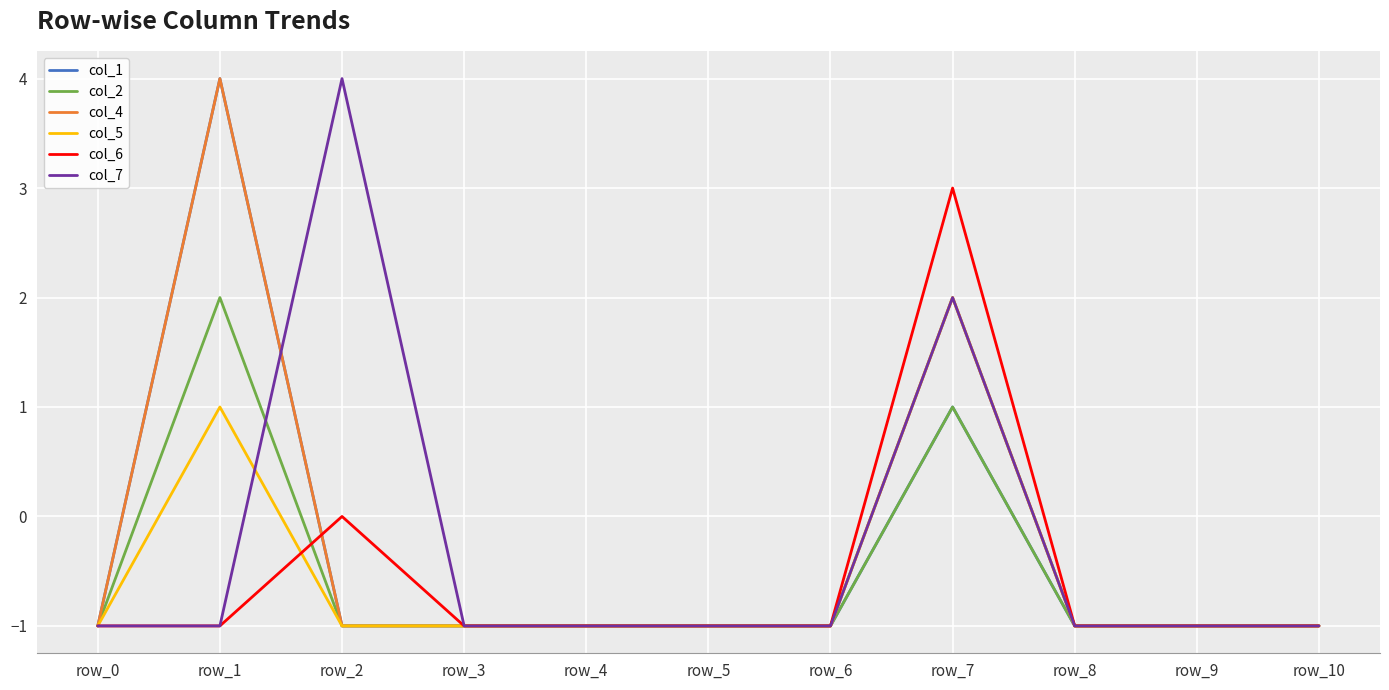

Reading left to right, list all the values displayed in this chart.

col_1: row_0=-1	row_1=4	row_2=-1	row_3=-1	row_4=-1	row_5=-1	row_6=-1	row_7=1	row_8=-1	row_9=-1	row_10=-1
col_2: row_0=-1	row_1=2	row_2=-1	row_3=-1	row_4=-1	row_5=-1	row_6=-1	row_7=1	row_8=-1	row_9=-1	row_10=-1
col_4: row_0=-1	row_1=4	row_2=-1	row_3=-1	row_4=-1	row_5=-1	row_6=-1	row_7=2	row_8=-1	row_9=-1	row_10=-1
col_5: row_0=-1	row_1=1	row_2=-1	row_3=-1	row_4=-1	row_5=-1	row_6=-1	row_7=2	row_8=-1	row_9=-1	row_10=-1
col_6: row_0=-1	row_1=-1	row_2=0	row_3=-1	row_4=-1	row_5=-1	row_6=-1	row_7=3	row_8=-1	row_9=-1	row_10=-1
col_7: row_0=-1	row_1=-1	row_2=4	row_3=-1	row_4=-1	row_5=-1	row_6=-1	row_7=2	row_8=-1	row_9=-1	row_10=-1